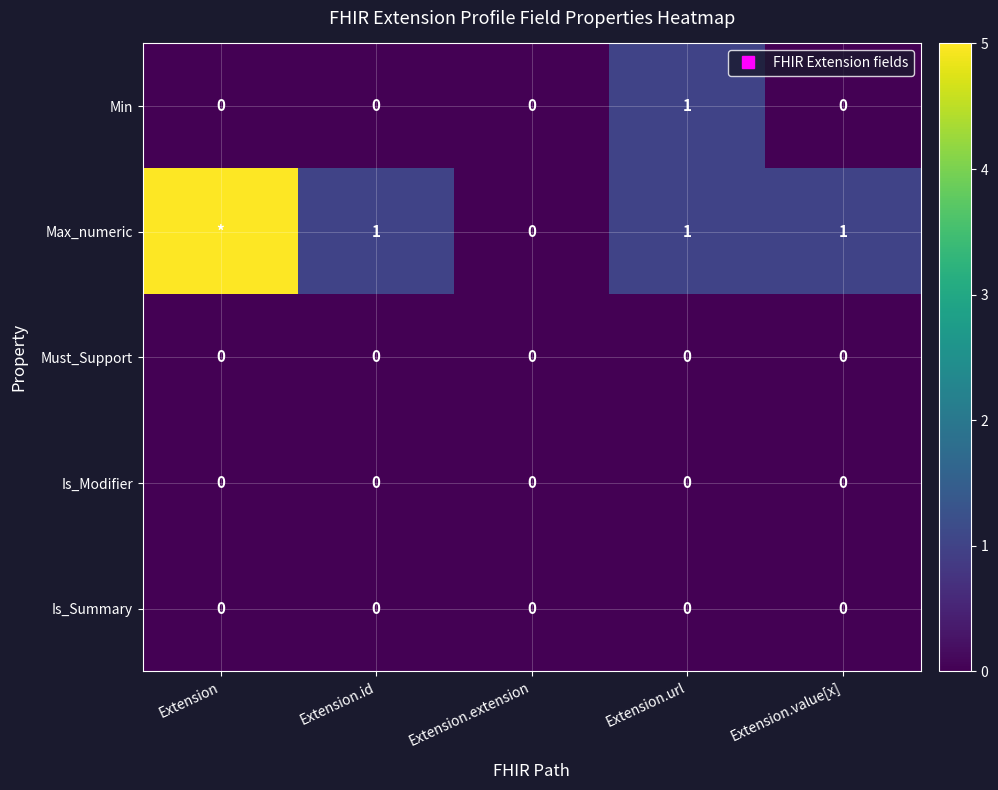

Rank the series by their maximum value, from lowest to highest.

Must_Support, Is_Modifier, Is_Summary, Min, Max_numeric